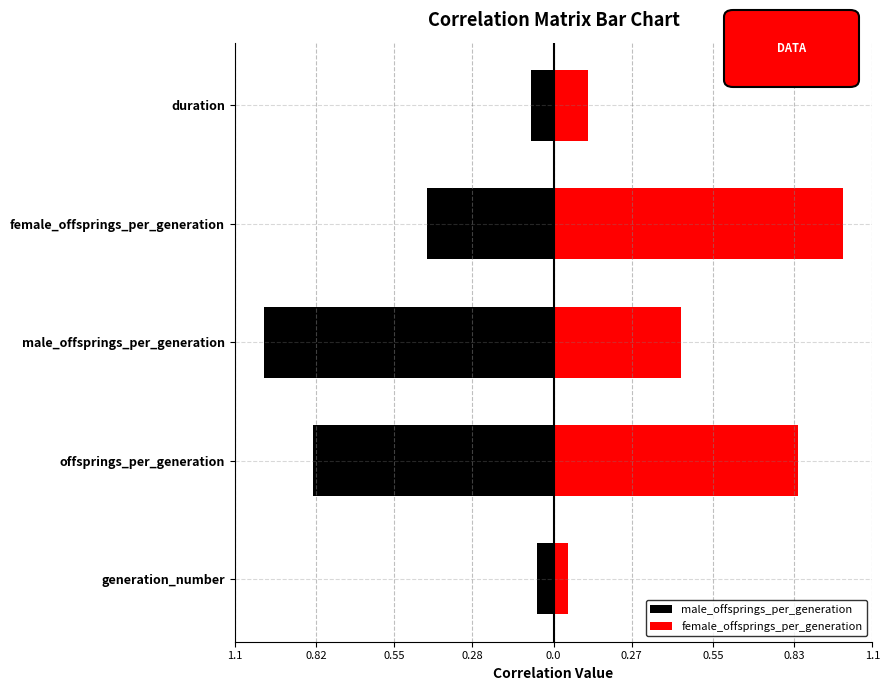

Which series has the widest spread of values?

female_offsprings_per_generation